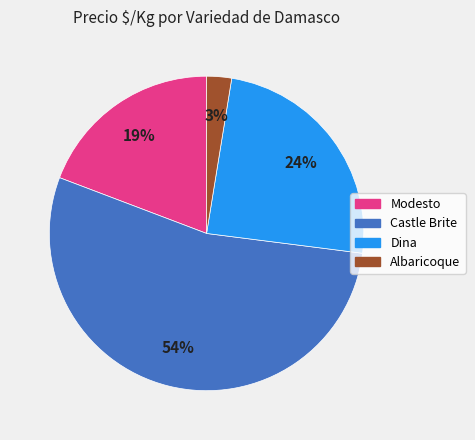

Combined, do Dina and Modesto account for over 50%?

No